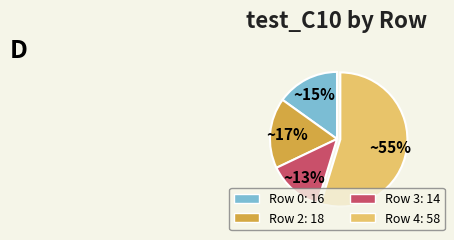

To the nearest percent, what is the average slice percentage?

25%